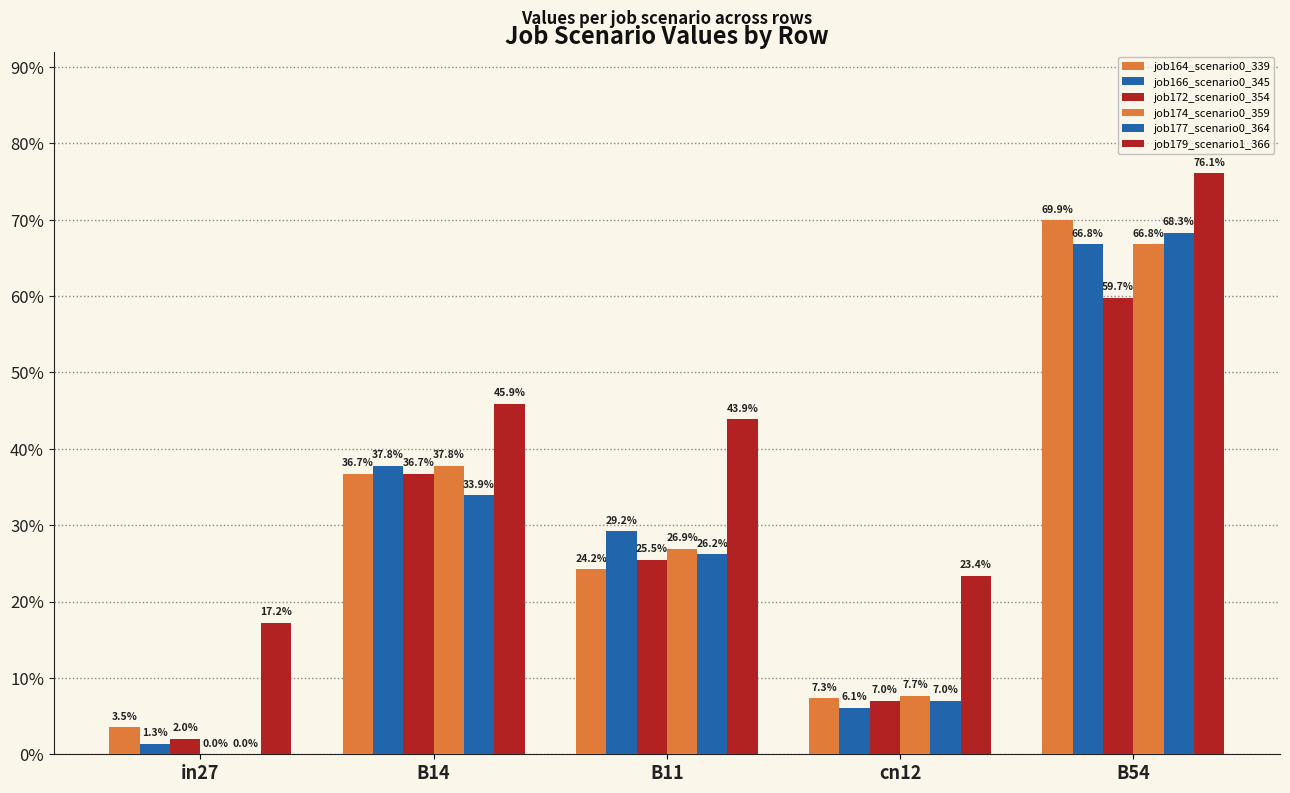

Are the bars grouped side by side (vs. stacked)?

Yes